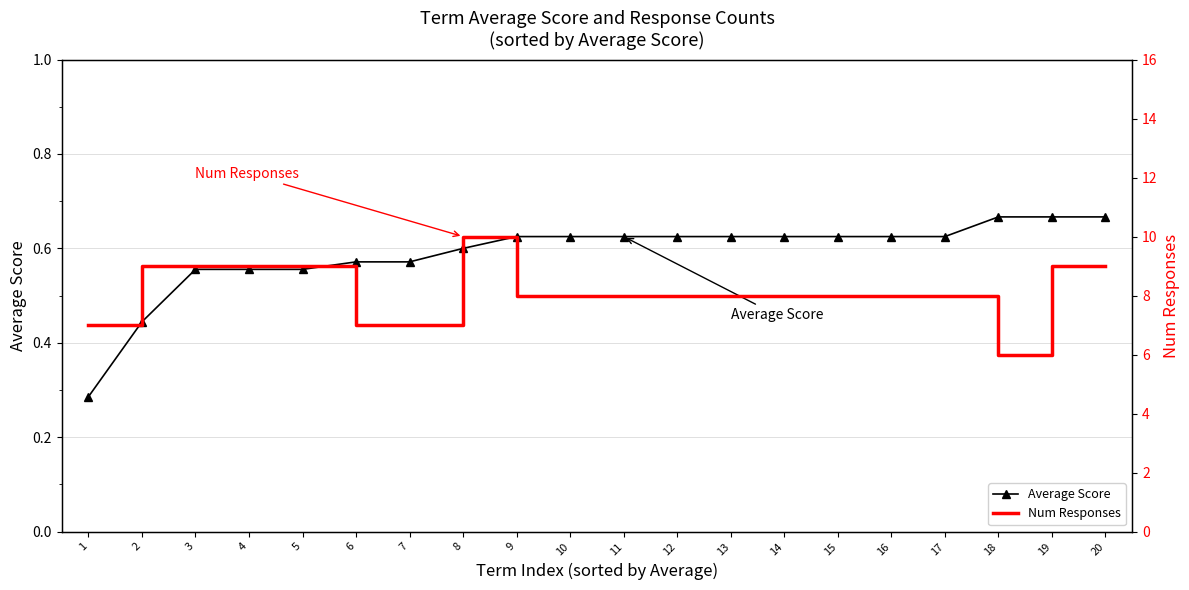

Reading right to left, transcribe all the data shown in this chart.

Average Score: 20=0.7	19=0.7	18=0.7	17=0.6	16=0.6	15=0.6	14=0.6	13=0.6	12=0.6	11=0.6	10=0.6	9=0.6	8=0.6	7=0.6	6=0.6	5=0.6	4=0.6	3=0.6	2=0.4	1=0.3
Num Responses: 20=9.0	19=9.0	18=6.0	17=8.0	16=8.0	15=8.0	14=8.0	13=8.0	12=8.0	11=8.0	10=8.0	9=8.0	8=10.0	7=7.0	6=7.0	5=9.0	4=9.0	3=9.0	2=9.0	1=7.0